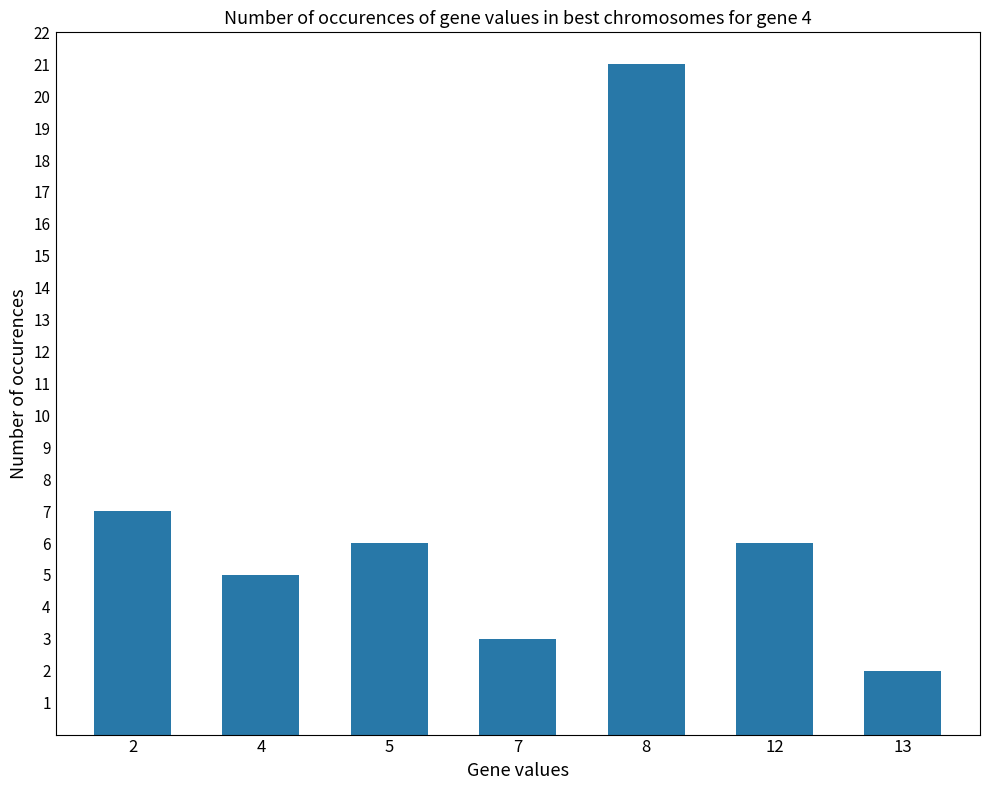

What is the change in value from 4 to 7?

-2